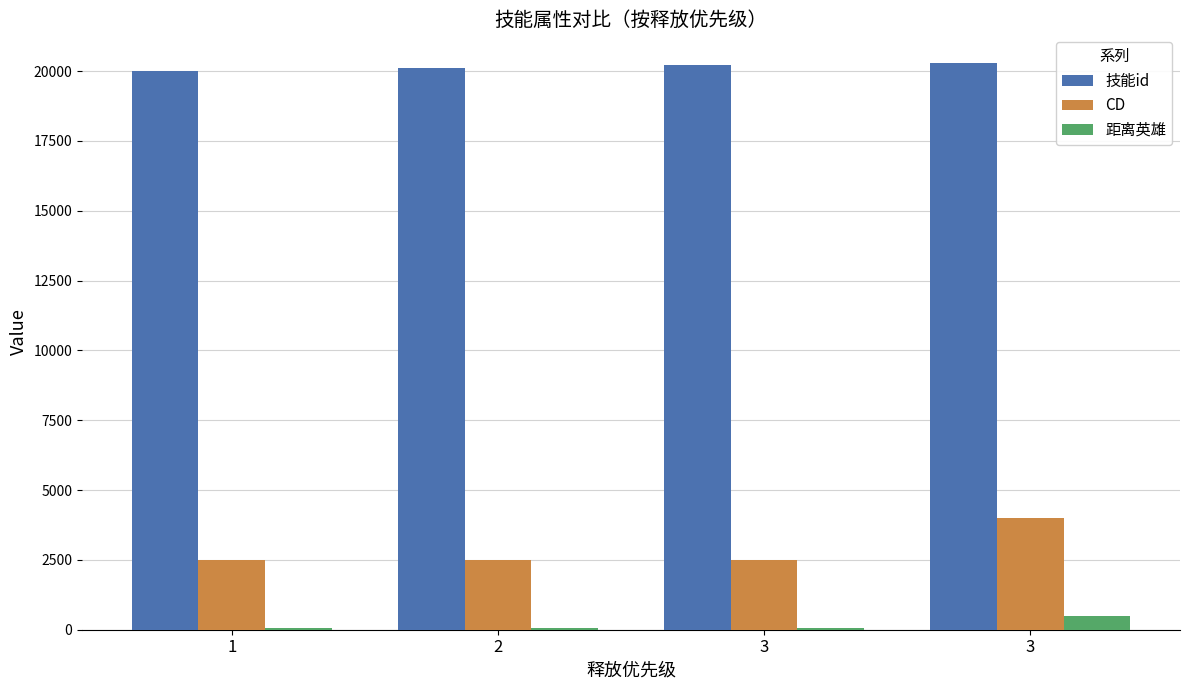

Rank the categories by 距离英雄 value from highest to lowest.

3, 1, 2, 3